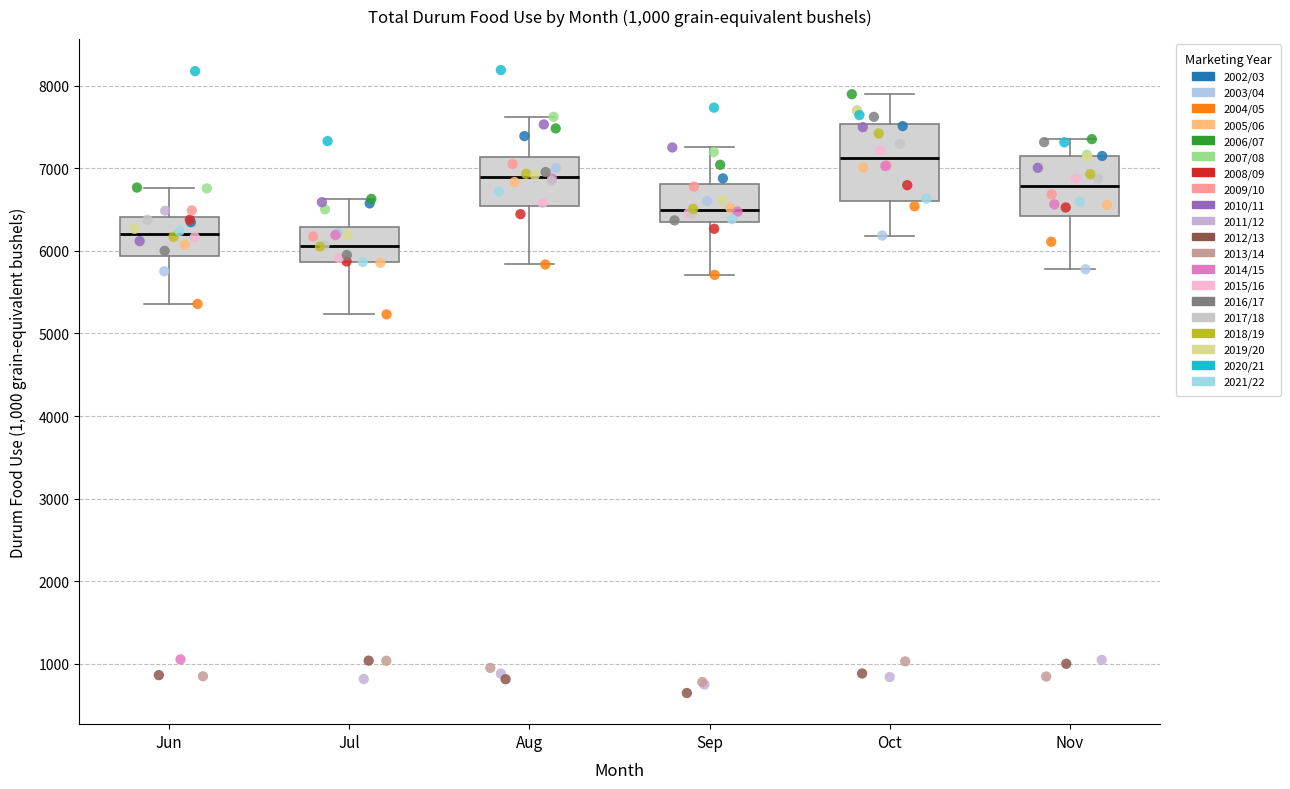

Reading left to right, read every box against the y-axis: the position of its median line, the range the box covers, and the ends of its whiskers. The values are not printed on the chart, so give them approximately, as read against the axis.

Jun: median 6200, box 5900 to 6400, whiskers 5400 to 6800
Jul: median 6100, box 5900 to 6300, whiskers 5200 to 6600
Aug: median 6900, box 6500 to 7100, whiskers 5800 to 7600
Sep: median 6500, box 6300 to 6800, whiskers 5700 to 7300
Oct: median 7100, box 6600 to 7500, whiskers 6200 to 7900
Nov: median 6800, box 6400 to 7100, whiskers 5800 to 7400